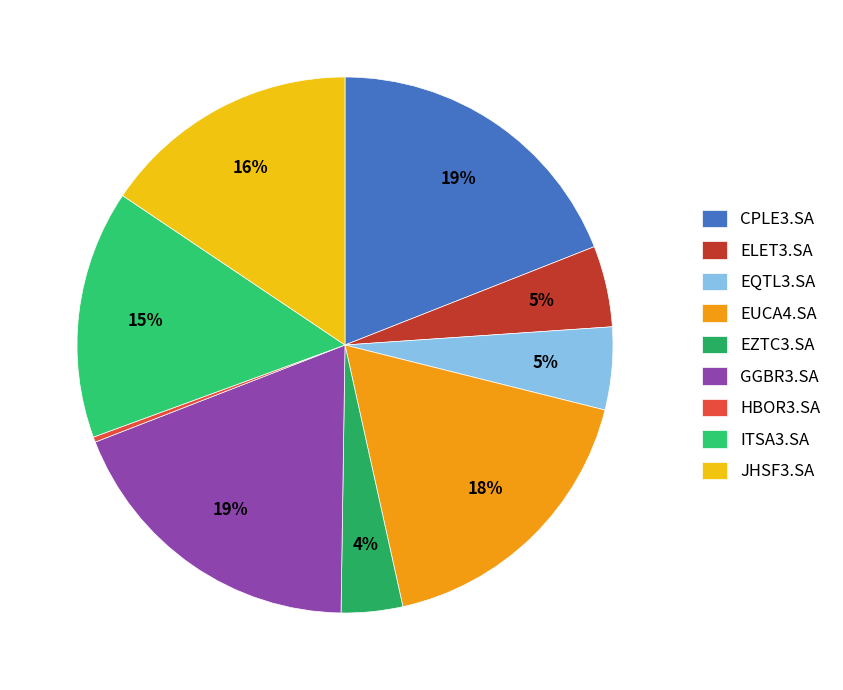

Which has a higher value, JHSF3.SA or CPLE3.SA?

CPLE3.SA